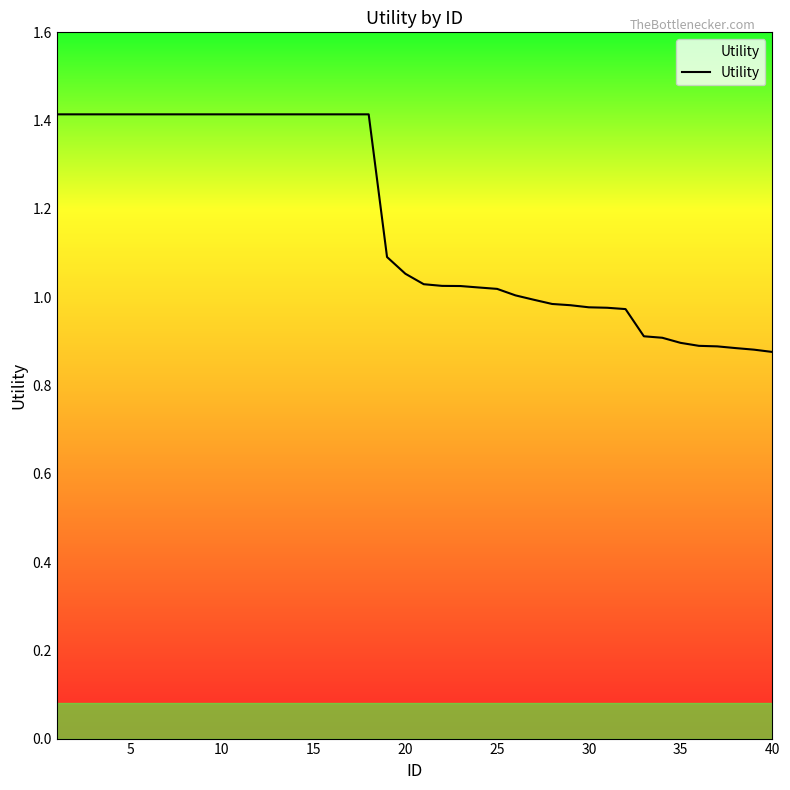

What is the difference between the maximum and minimum values?

0.5